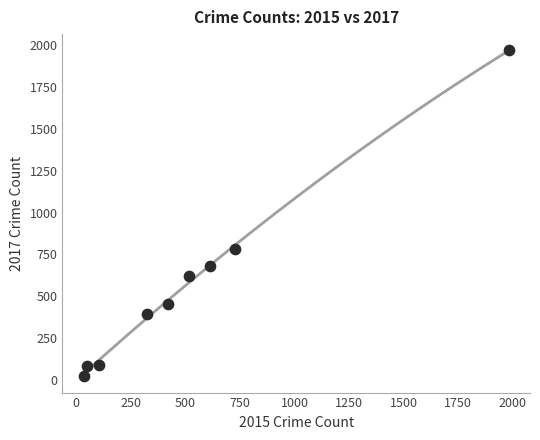

What Y value in the scatter plot is closest to 995?

780